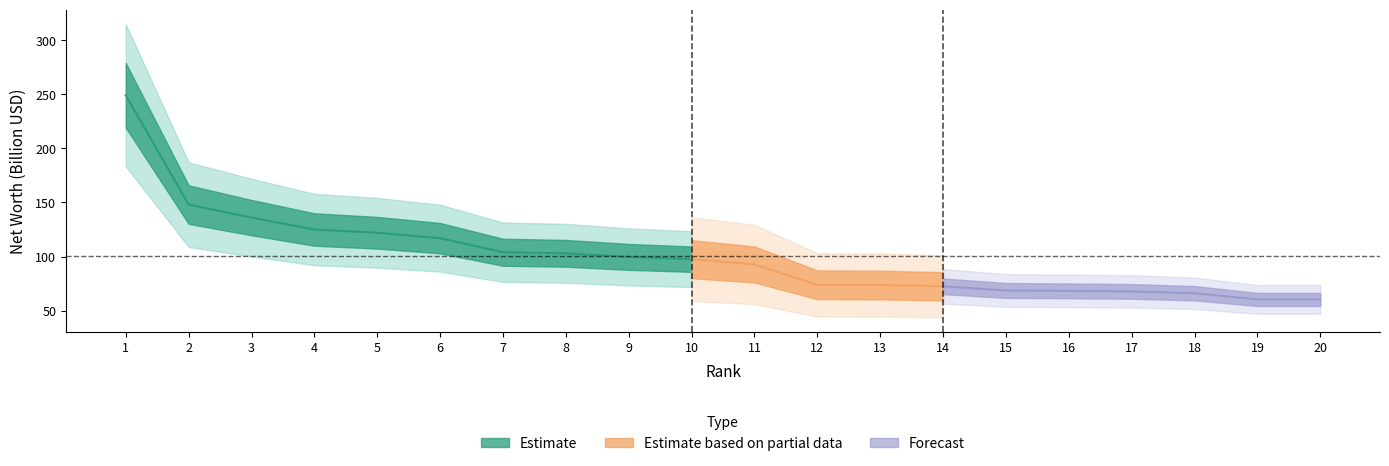

What is the greatest value displayed?

249.0